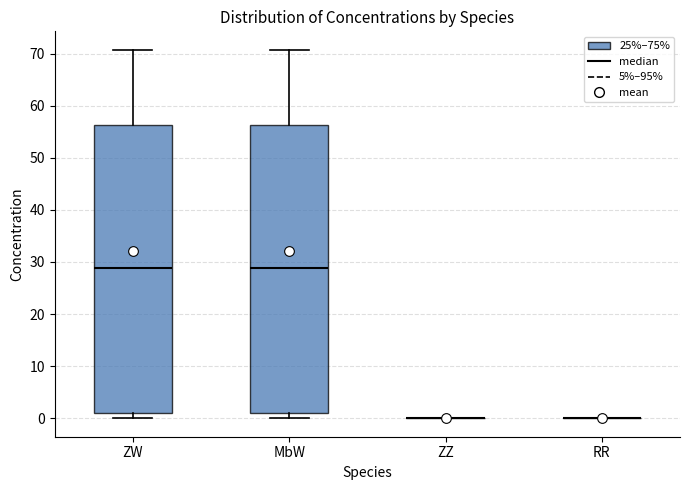

Reading left to right, transcribe this box plot: for each box, give where its median line is, the range the box spans, and where its two whiskers end, as read against the y-axis. The values are not printed on the chart, so give them approximately, as read against the axis.

ZW: median 29, box 1 to 56, whiskers 0 to 71
MbW: median 29, box 1 to 56, whiskers 0 to 71
ZZ: box collapsed to a line at 0, whiskers 0 to 0
RR: box collapsed to a line at 0, whiskers 0 to 0